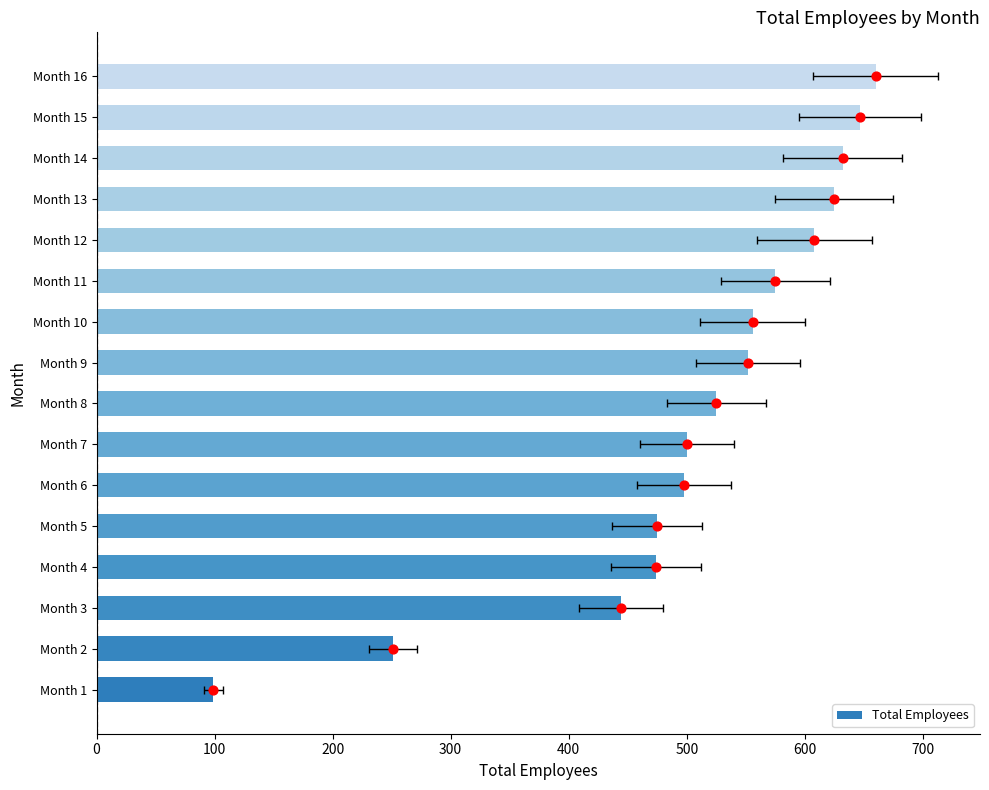

What is the change in value from Month 6 to Month 9?

+54